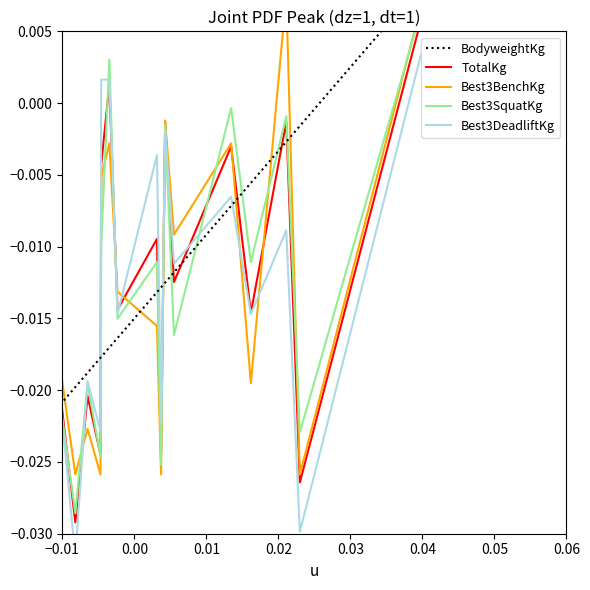

How many values in the Best3SquatKg series exceed 0?

2